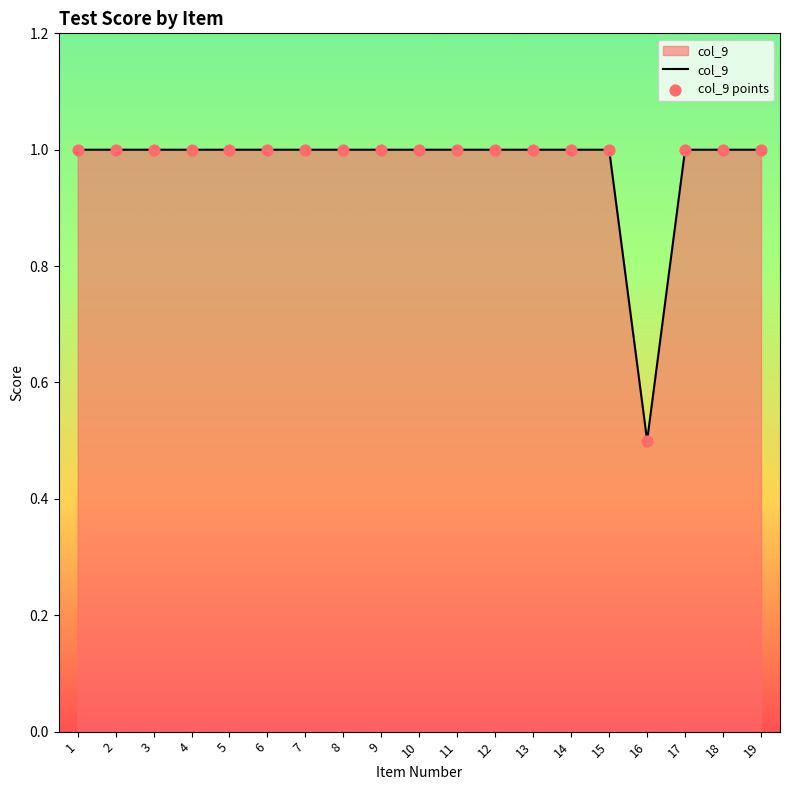

Approximately how many times larger is the value at 9 compared to 3?

1.0